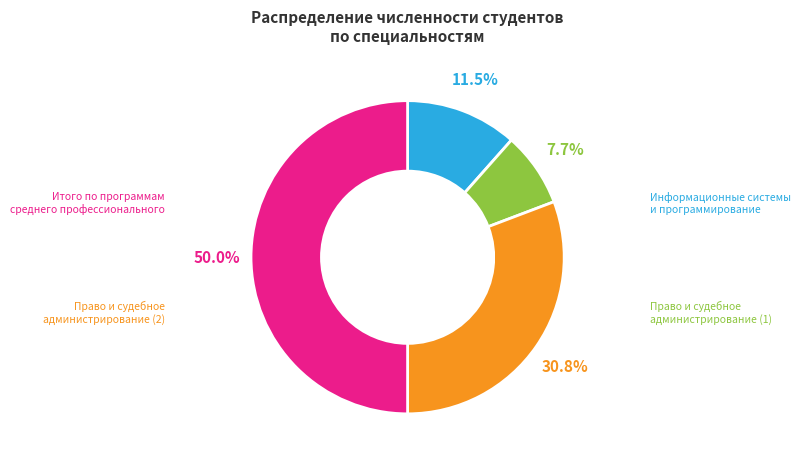

Count the number of slices in the pie.

4